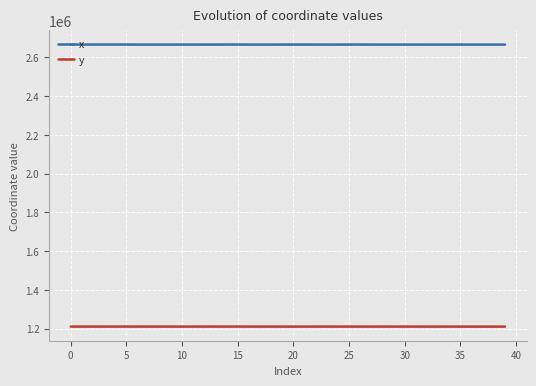

What is the lowest value of the y series?

1211065.0